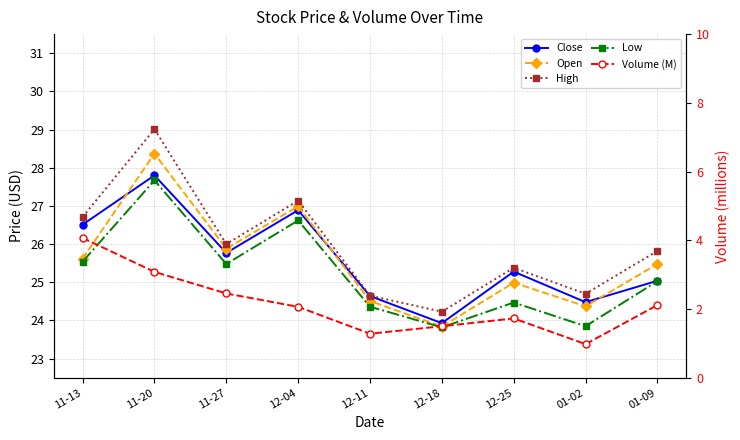

List the series in order of their peak value, lowest first.

Volume (M), Low, Close, Open, High